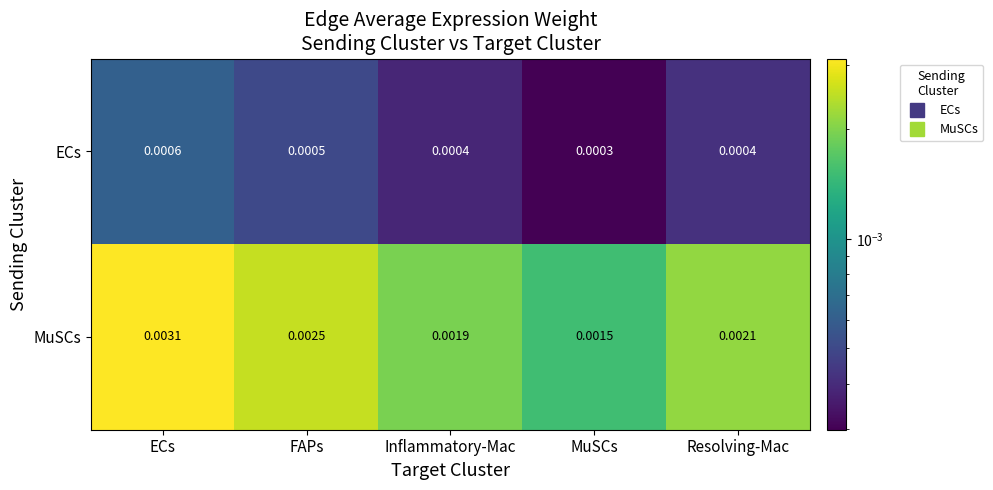

Which series has the largest total across all categories?

MuSCs